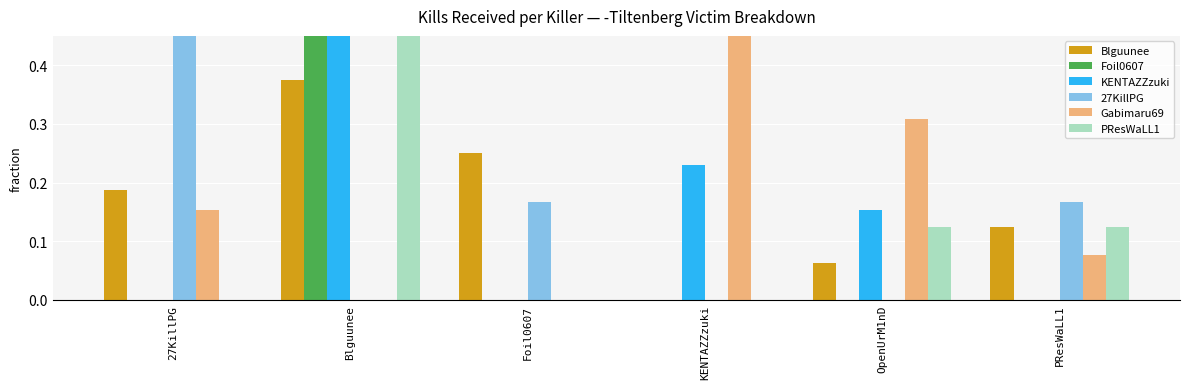

List the series in order of their peak value, lowest first.

Blguunee, Gabimaru69, KENTAZZzuki, 27KillPG, PResWaLL1, Foil0607